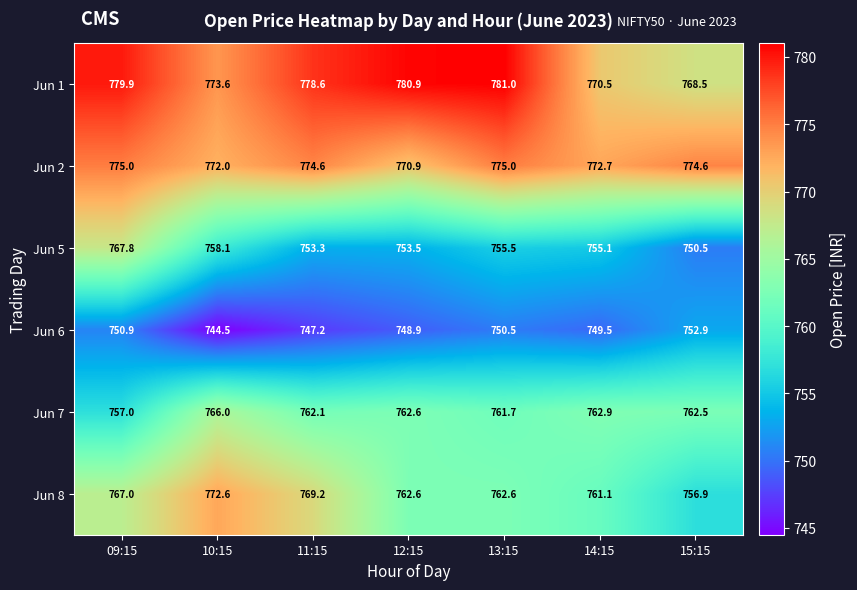

True or false: Jun 2 has a value of 775.0 at 13:15.

True